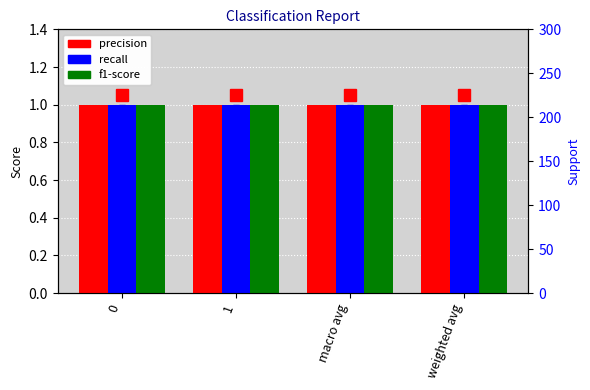

Count the number of categories in the chart.

4